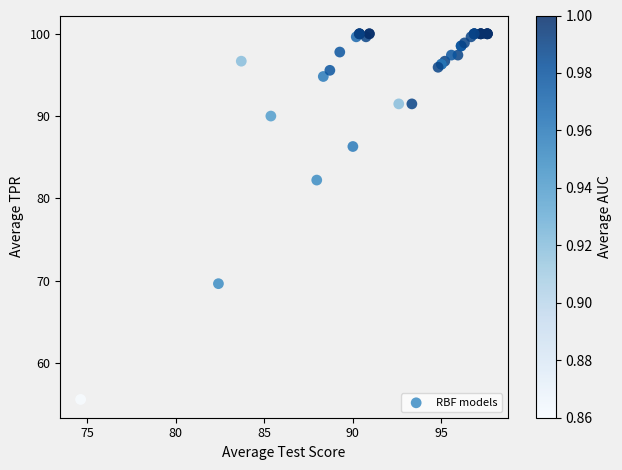

What Y value in the scatter plot is closest to 77?

82.2